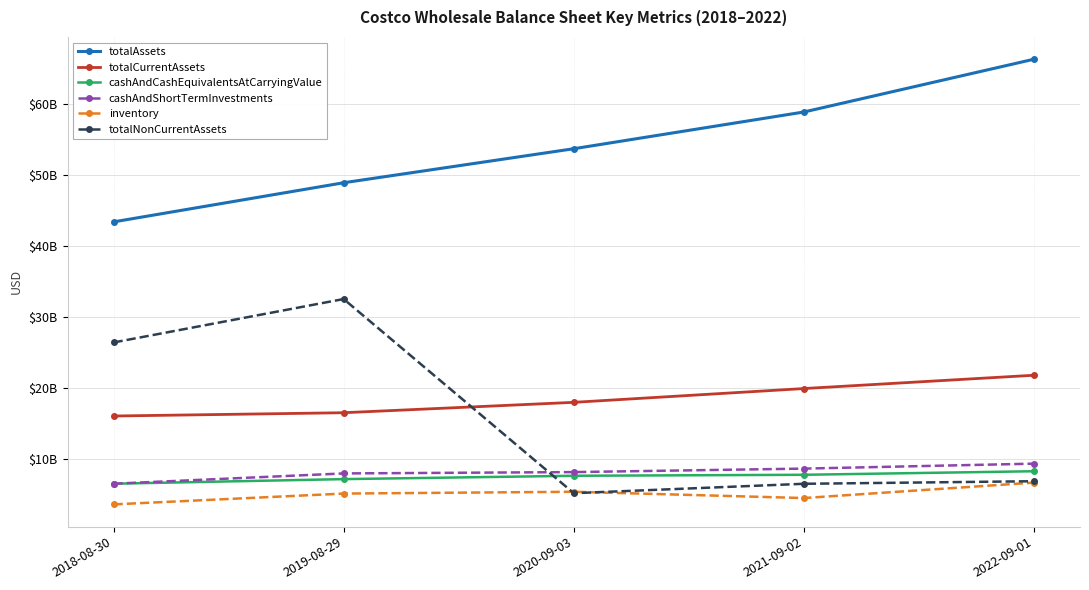

What are all the series names shown in the legend?

totalAssets, totalCurrentAssets, cashAndCashEquivalentsAtCarryingValue, cashAndShortTermInvestments, inventory, totalNonCurrentAssets